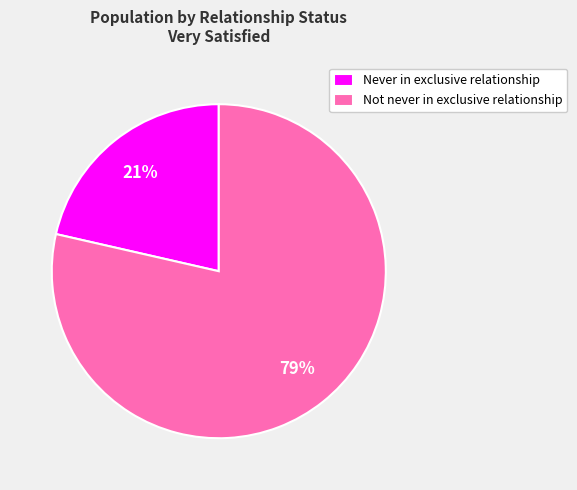

Rank the categories by value from highest to lowest.

Not never in exclusive relationship, Never in exclusive relationship